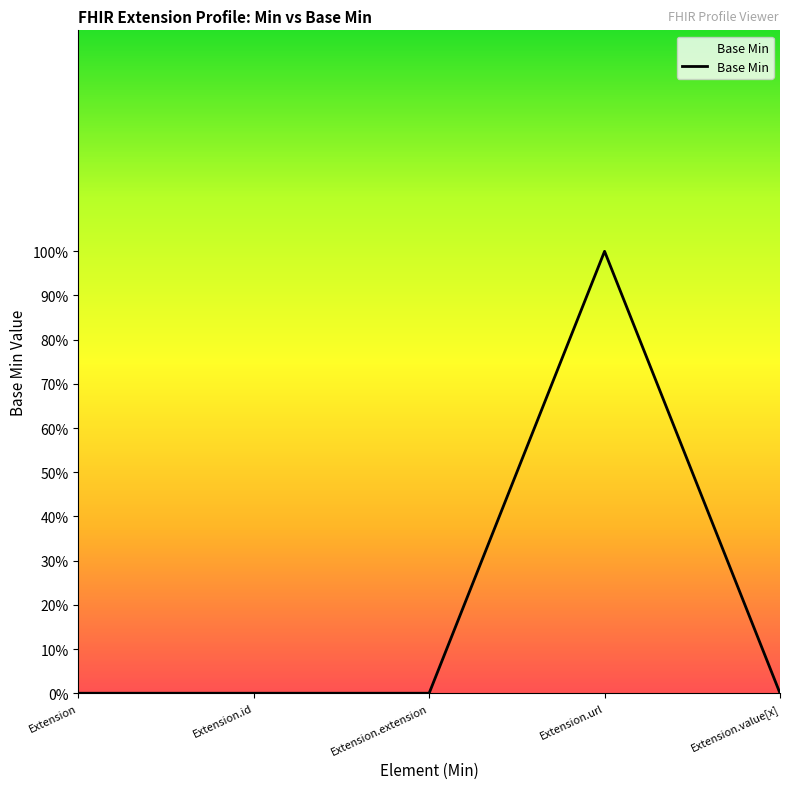

The chart shows a value of 1 at Extension. True or false?

False